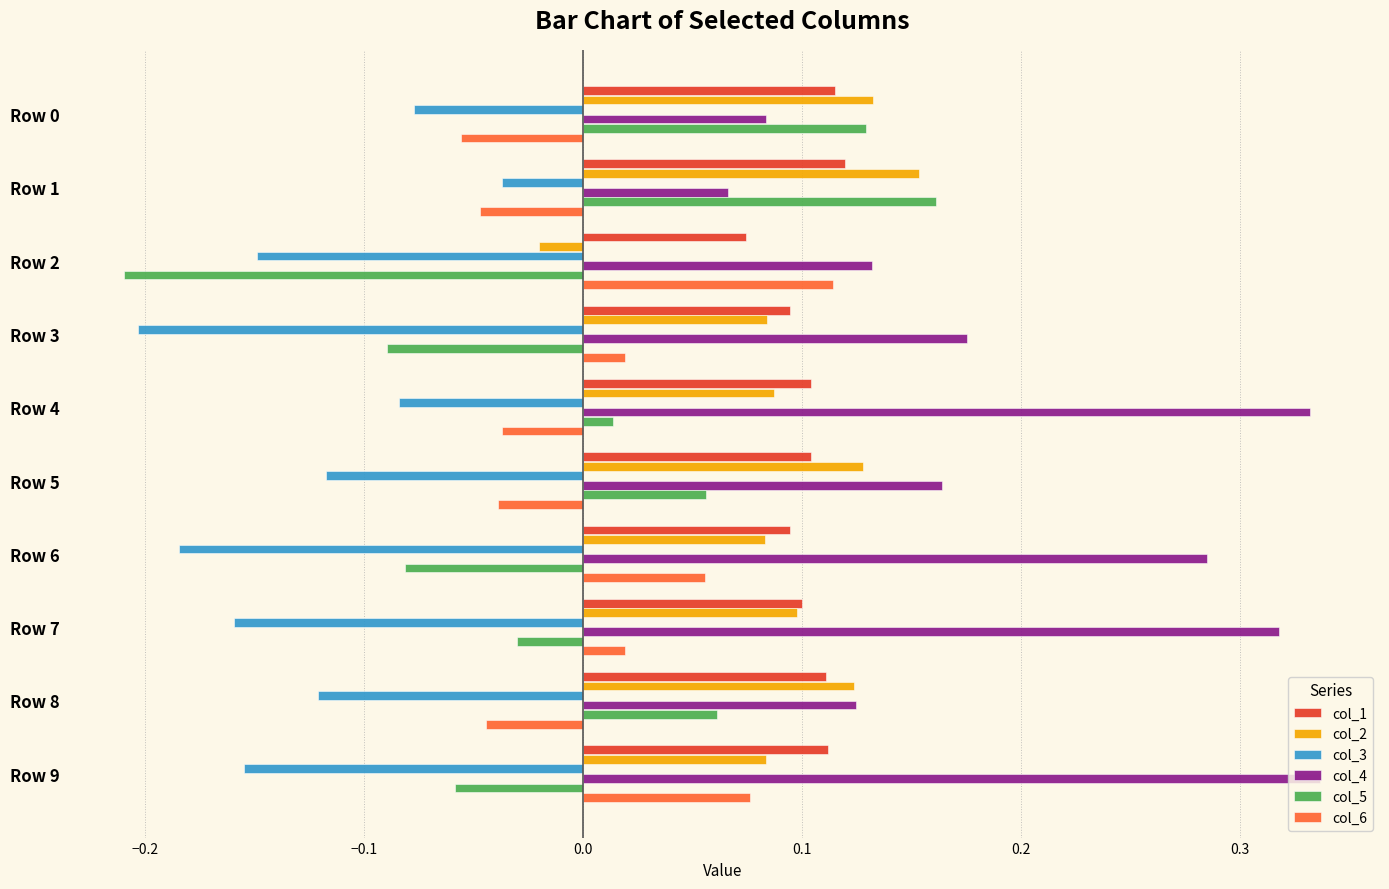

How many negative values does the col_5 series have?

5